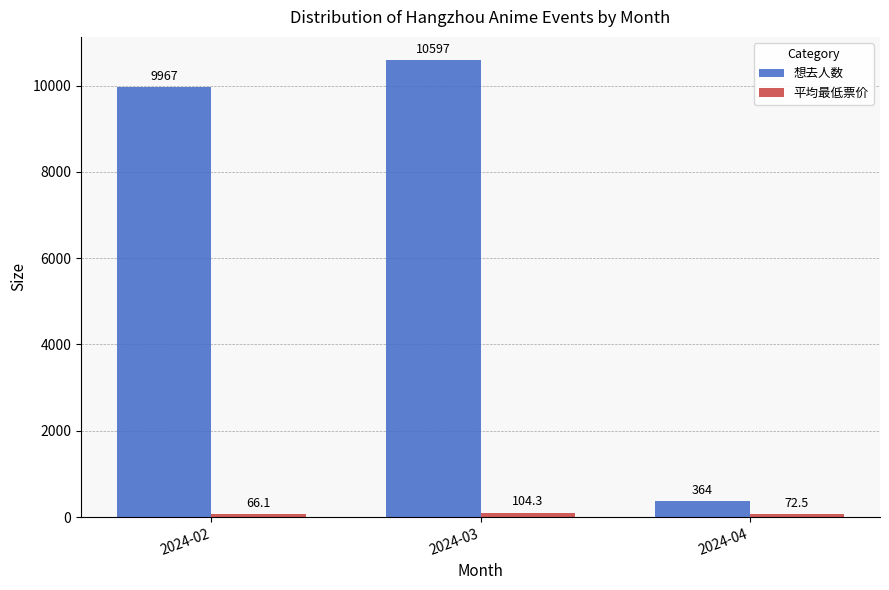

Count the number of categories in the chart.

3